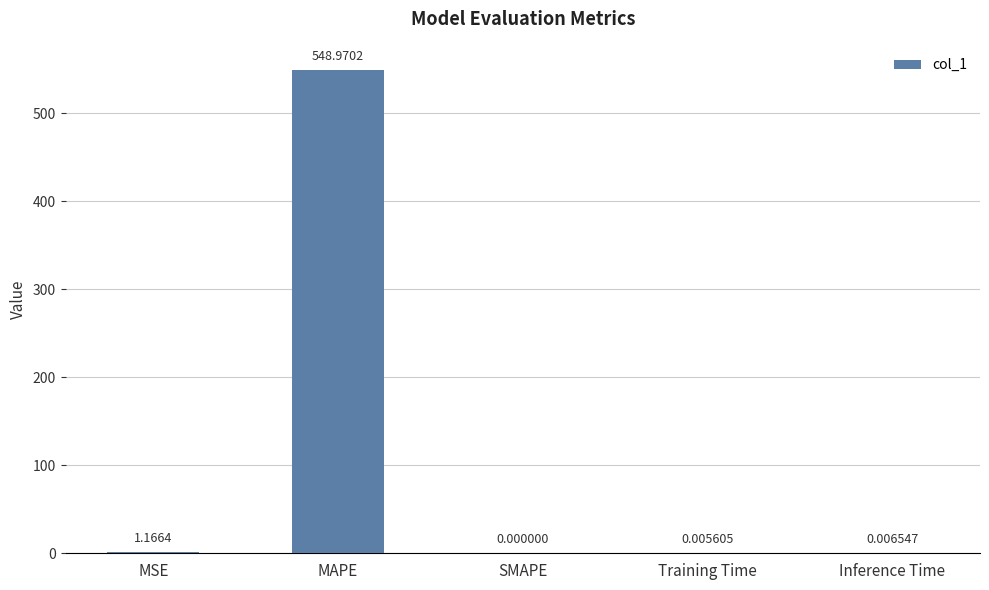

What is the sum of the values at MAPE and MSE?

550.1